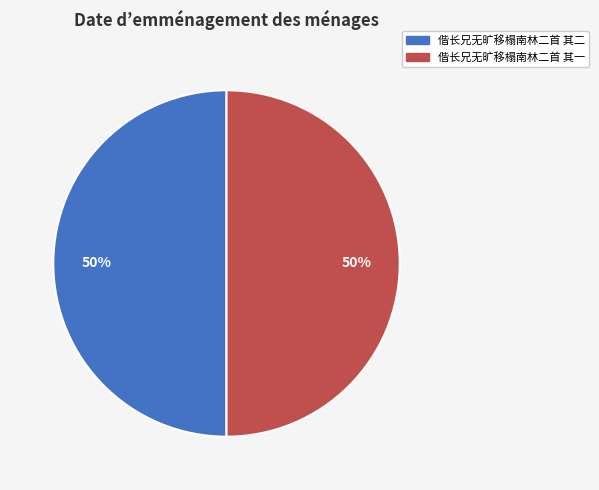

Is it true that 偕长兄无旷移榻南林二首 其二 is 57% of the pie?

False